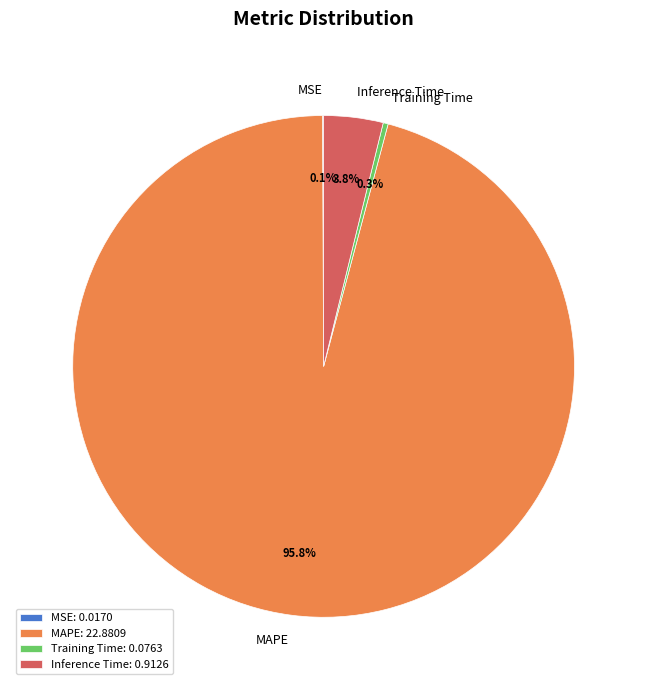

What percentage do MAPE and Inference Time together represent?

99.6%